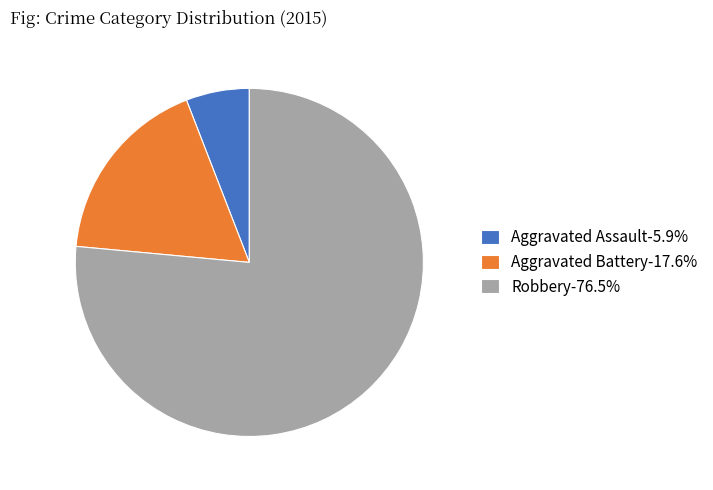

What is the largest slice in the pie chart?

Robbery